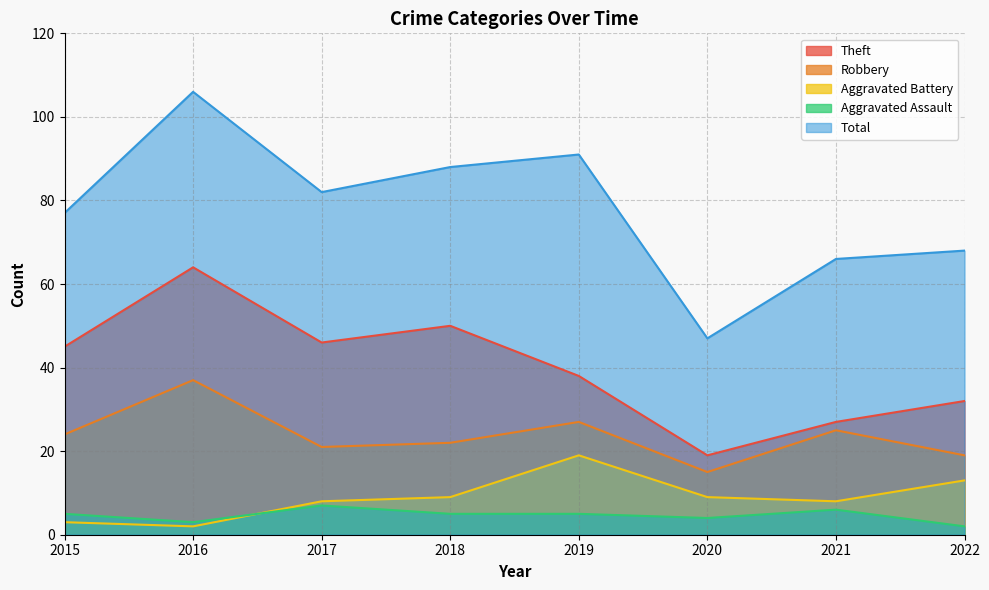

Reading left to right, list all the values displayed in this chart.

Theft: 45	64	46	50	38	19	27	32
Robbery: 24	37	21	22	27	15	25	19
Aggravated Battery: 3	2	8	9	19	9	8	13
Aggravated Assault: 5	3	7	5	5	4	6	2
Total: 77	106	82	88	91	47	66	68